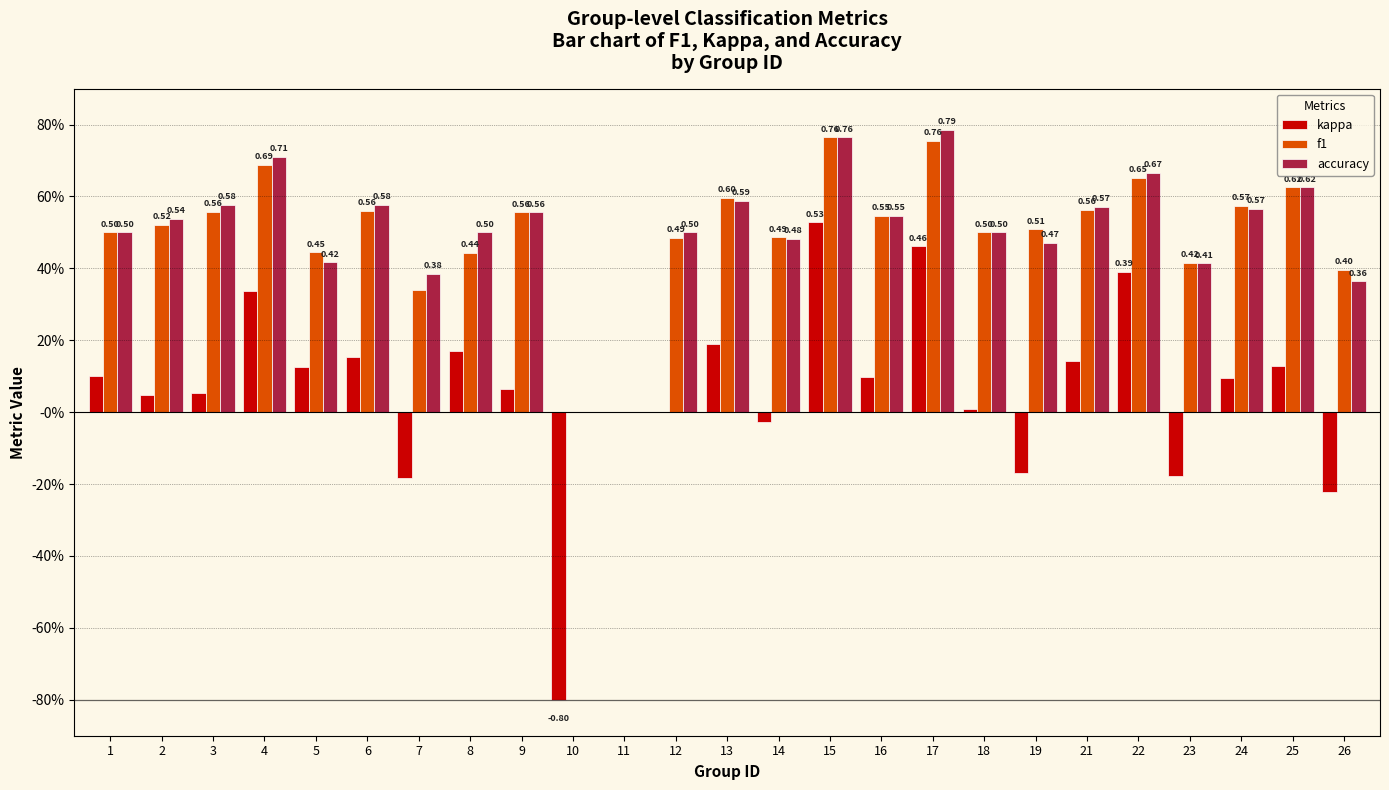

True or false: f1 has a value of 0.7 at 4.

True